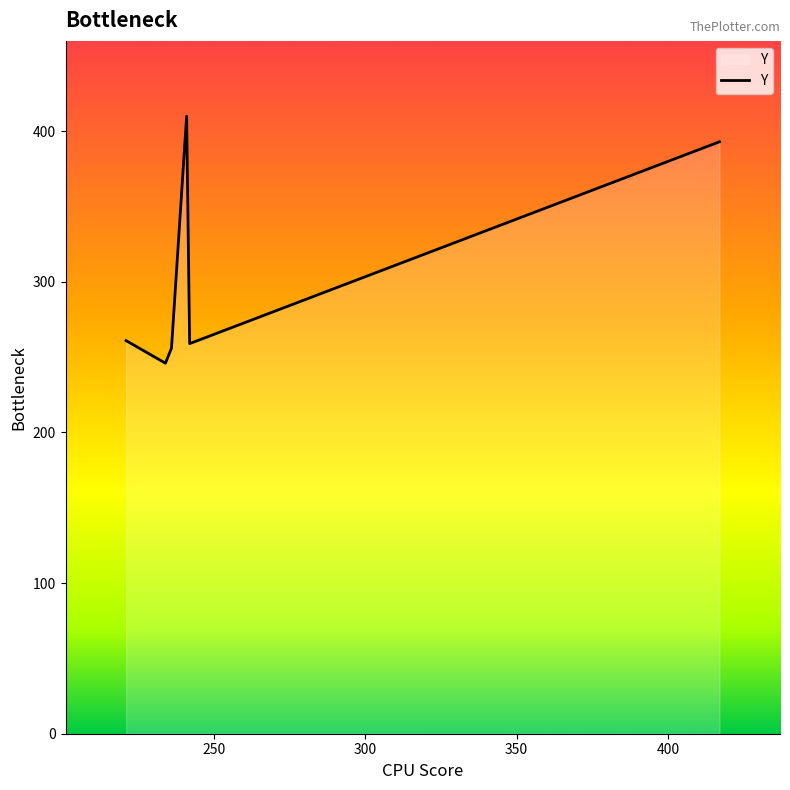

How many lines are shown in the chart?

1